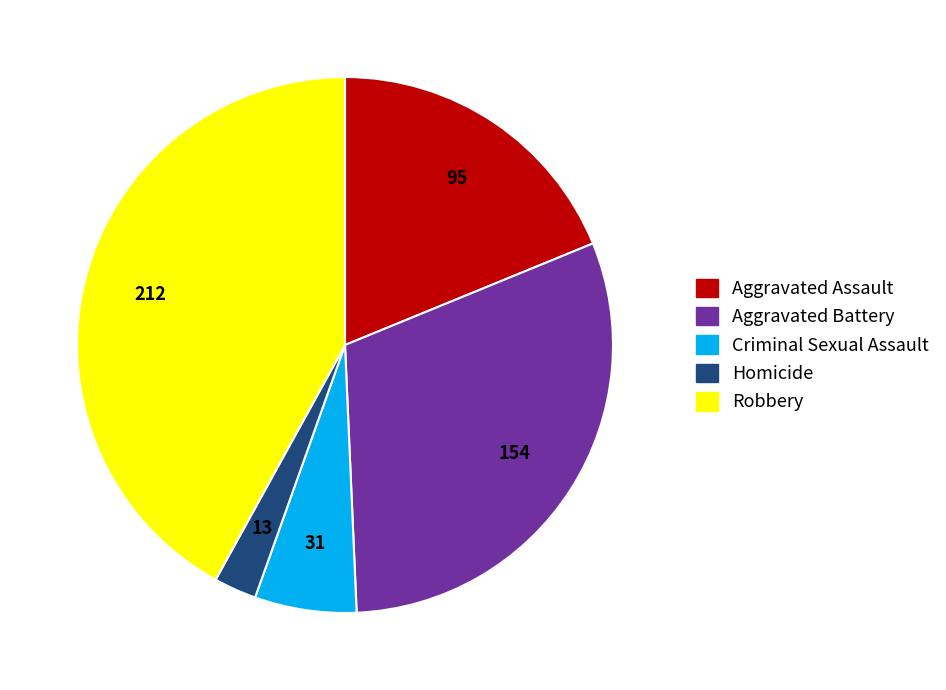

Which slice is the largest?

Robbery